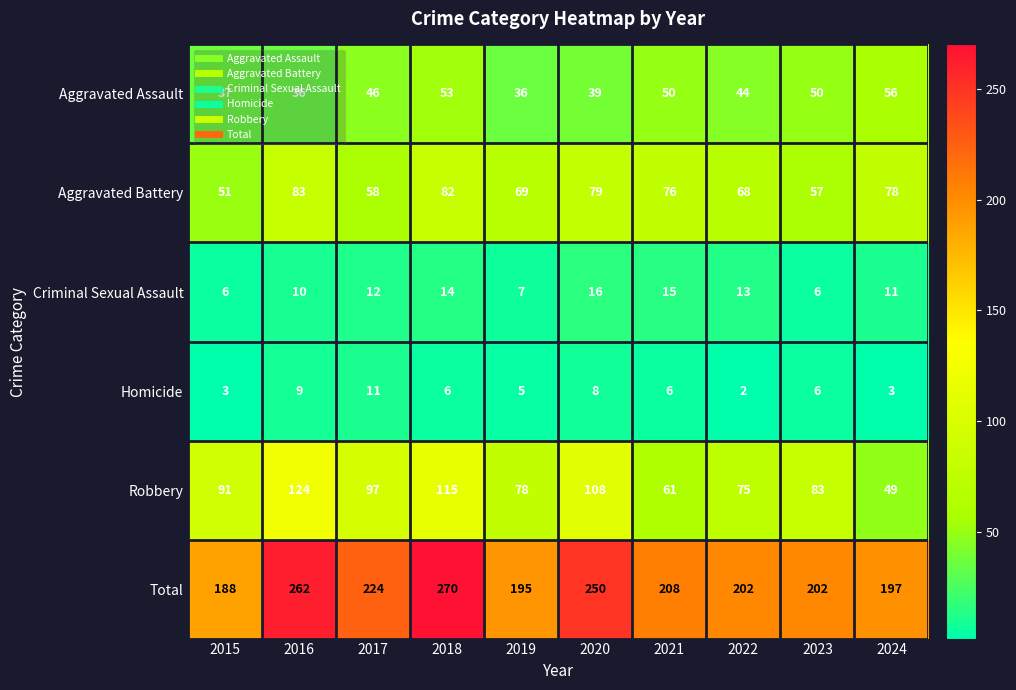

At which label does Aggravated Battery first exceed 76?

2016